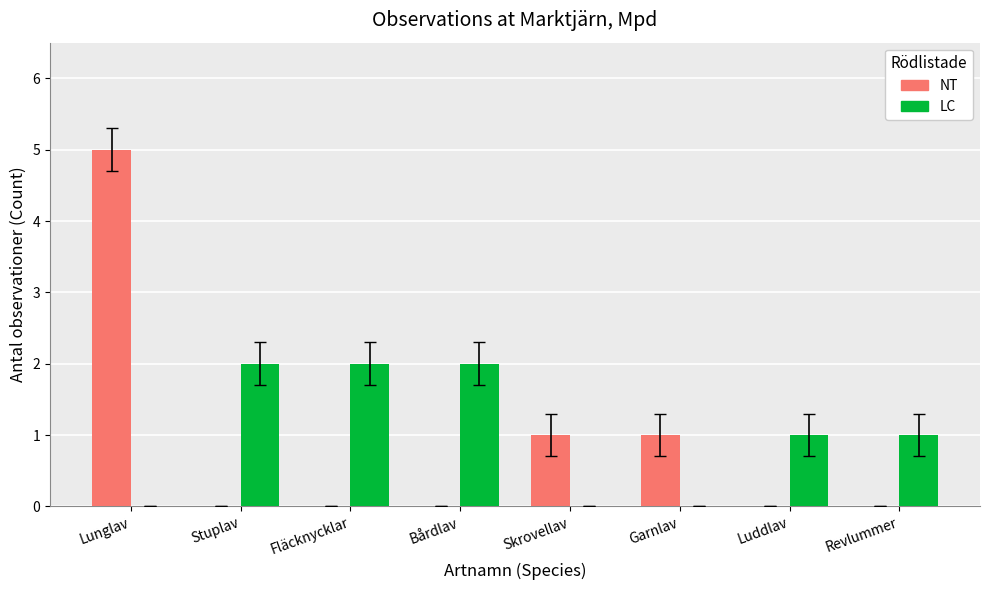

What is the sum of the NT values at Stuplav and Skrovellav?

1